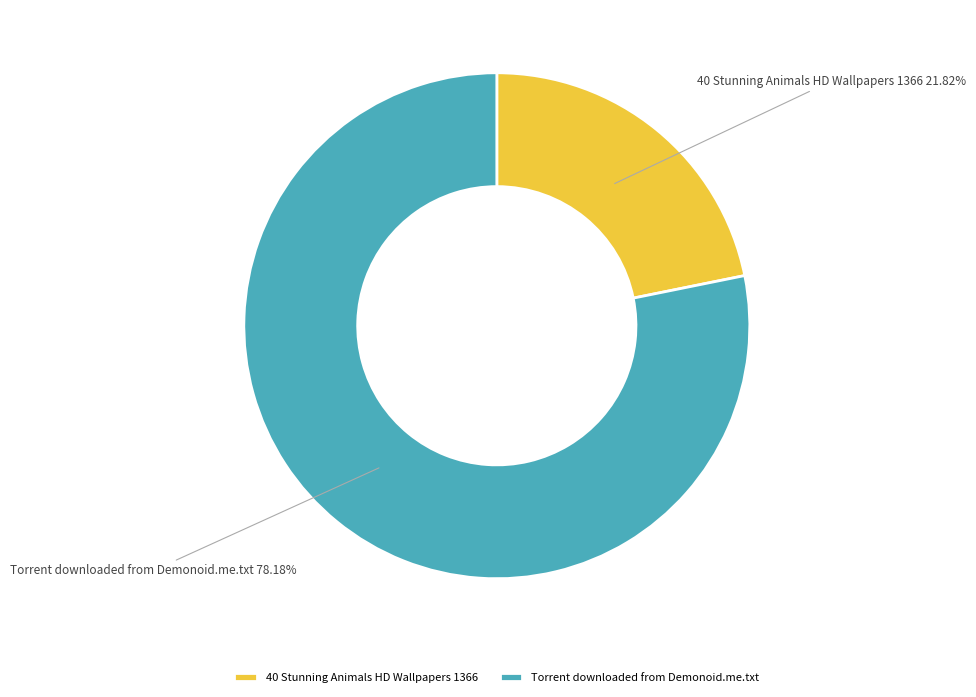

Approximately how many times larger is the value at Torrent downloaded from Demonoid.me.txt compared to 40 Stunning Animals HD Wallpapers 1366?

3.6